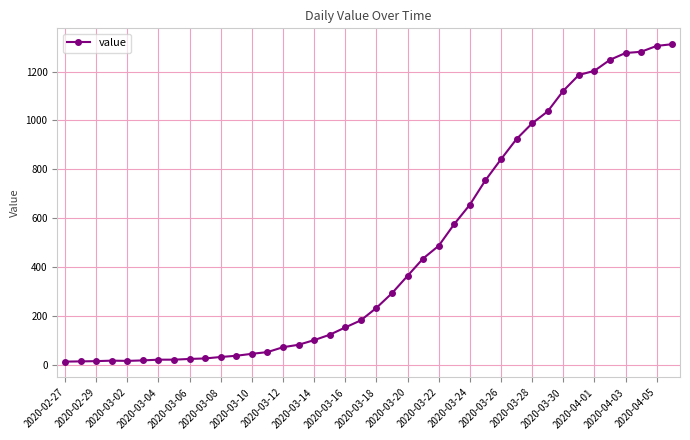

What is the average value?

465